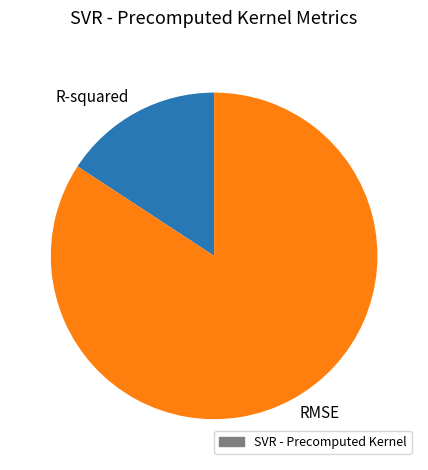

Is the sum of R-squared and RMSE greater than half?

Yes